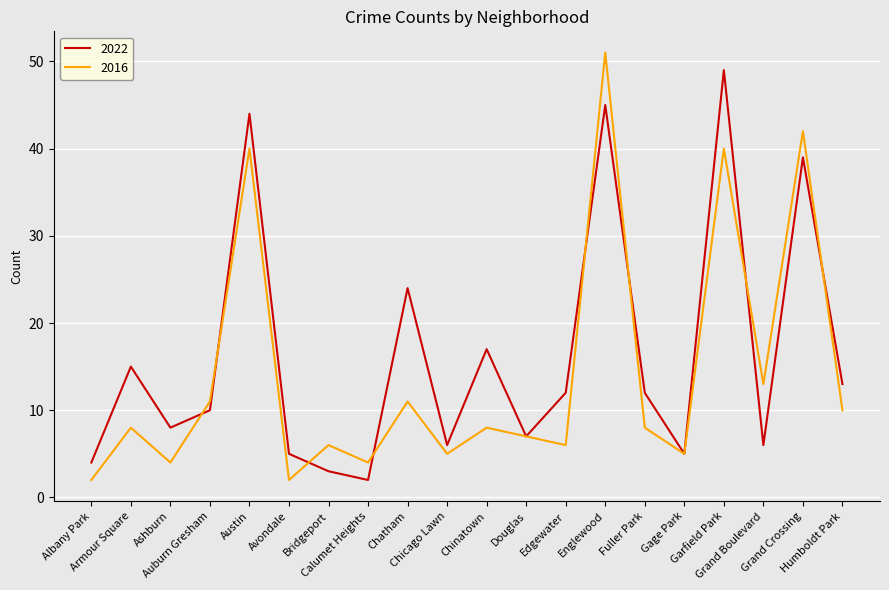

What is the sum of all 2022 values?

326